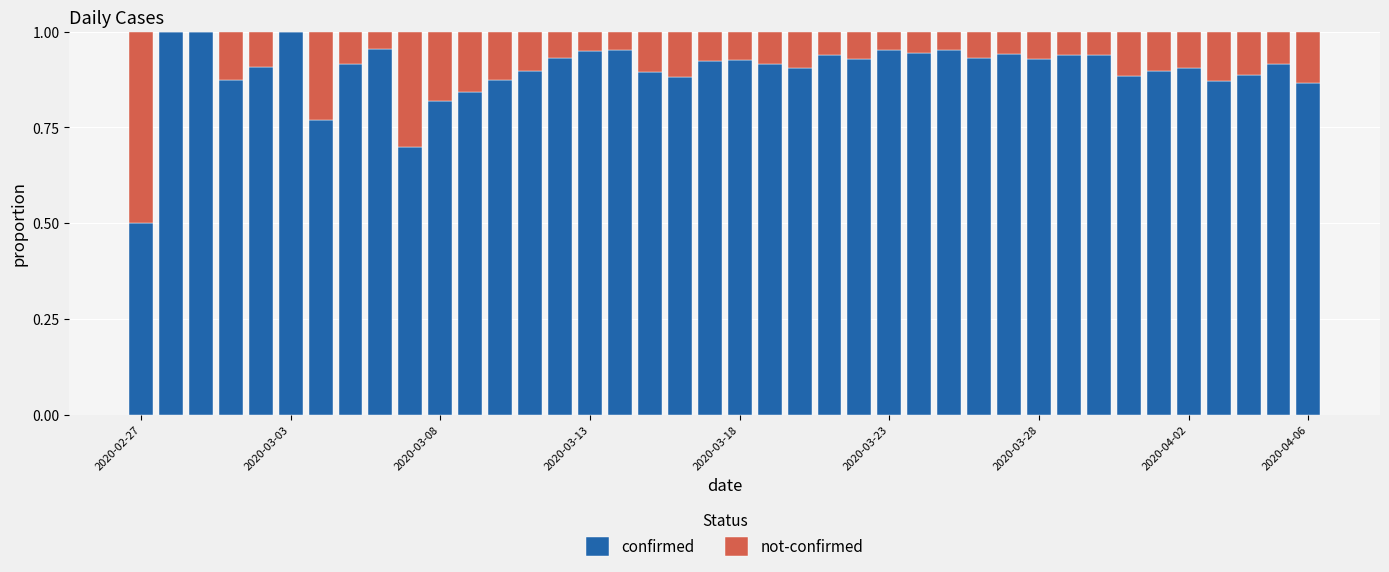

What are all the series names shown in the legend?

confirmed, not-confirmed